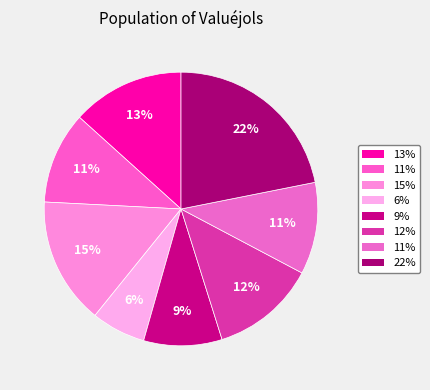

Count the number of slices in the pie.

8